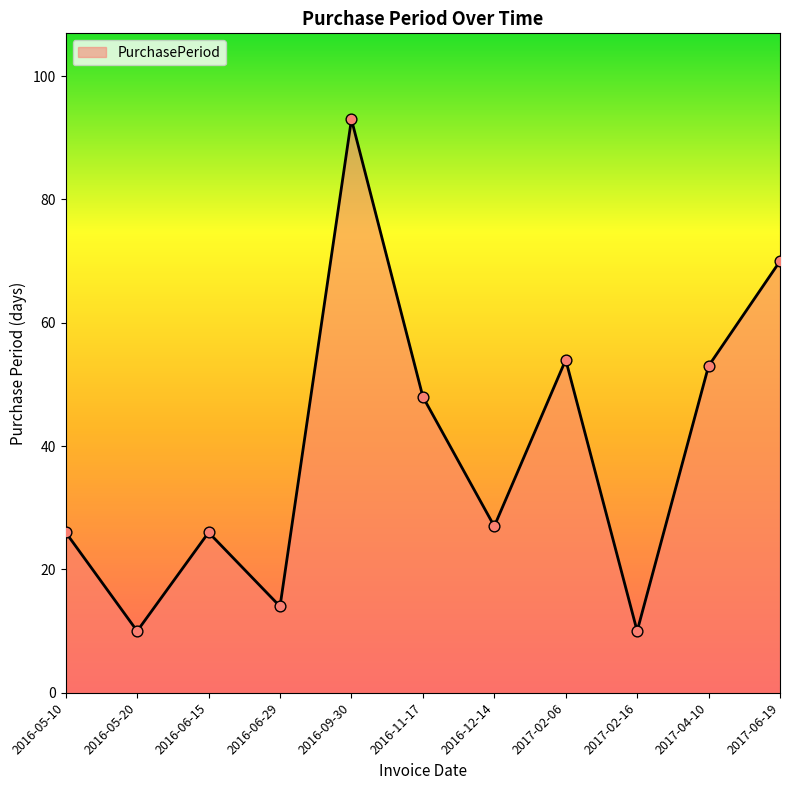

What is the ratio of the value at 2017-06-19 to the value at 2016-06-15?

2.7